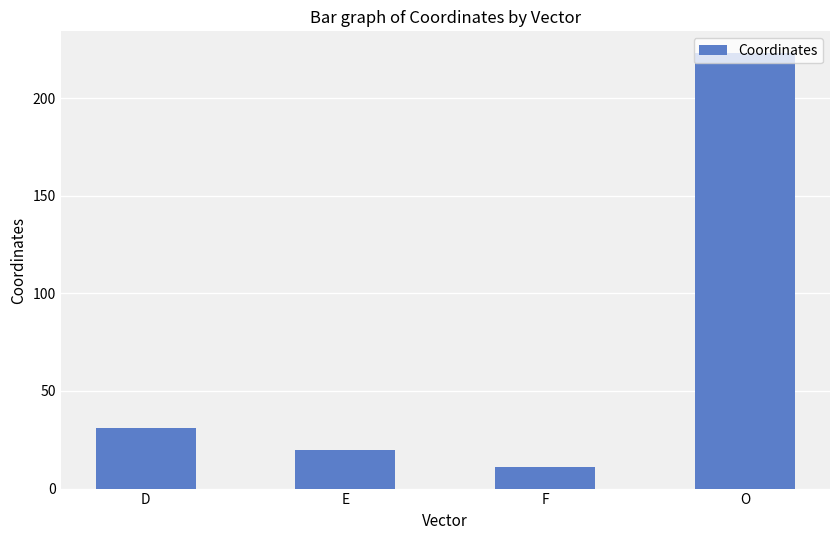

Reading left to right, list all the values displayed in this chart.

31	20	11	223